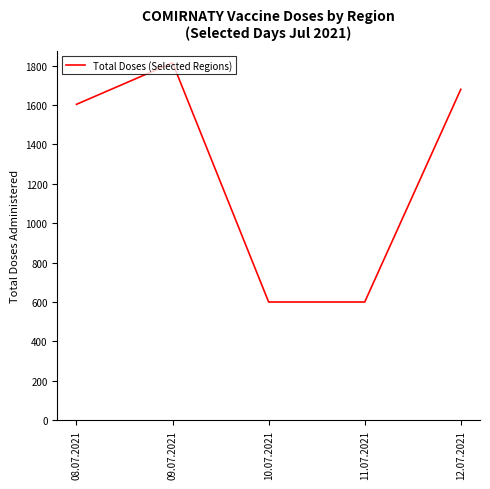

How many interior local peaks (higher than both neighbors) does the data have?

1